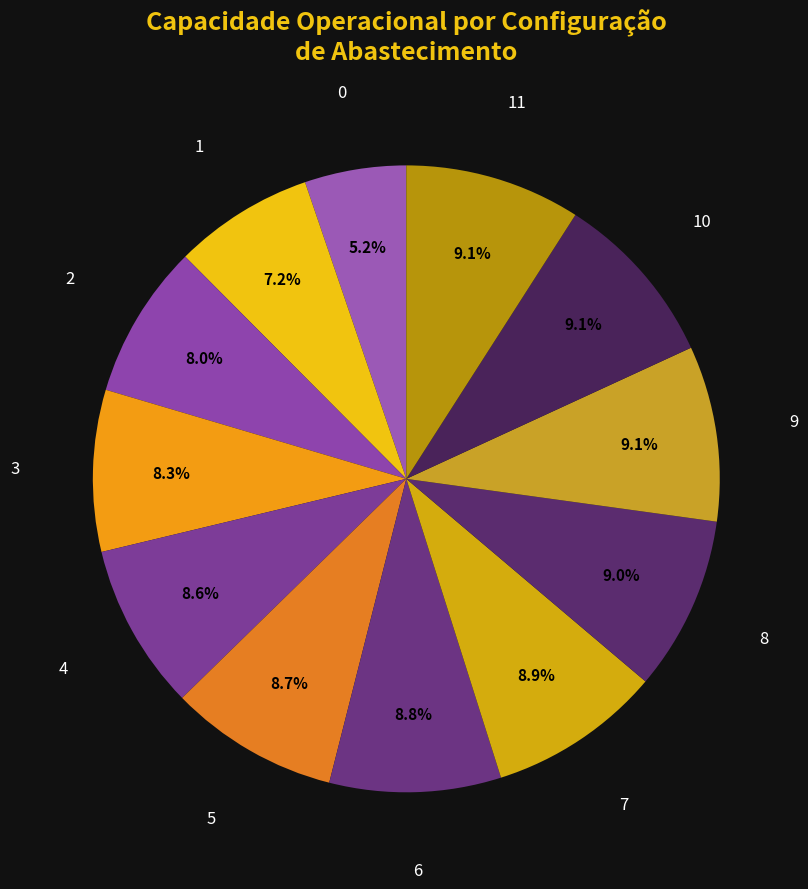

How much of the chart is everything except 9?

90.9%